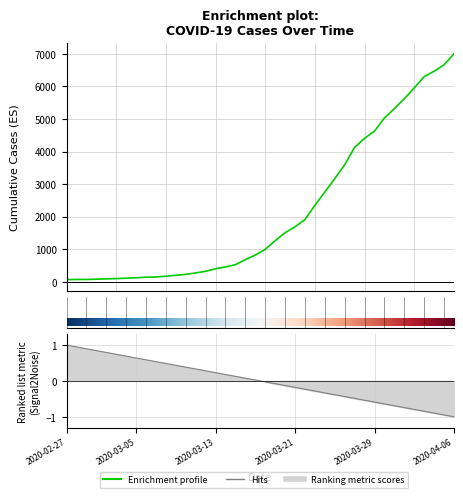

What is the ratio of the value at 2020-03-15 to the value at 2020-03-26?

0.1